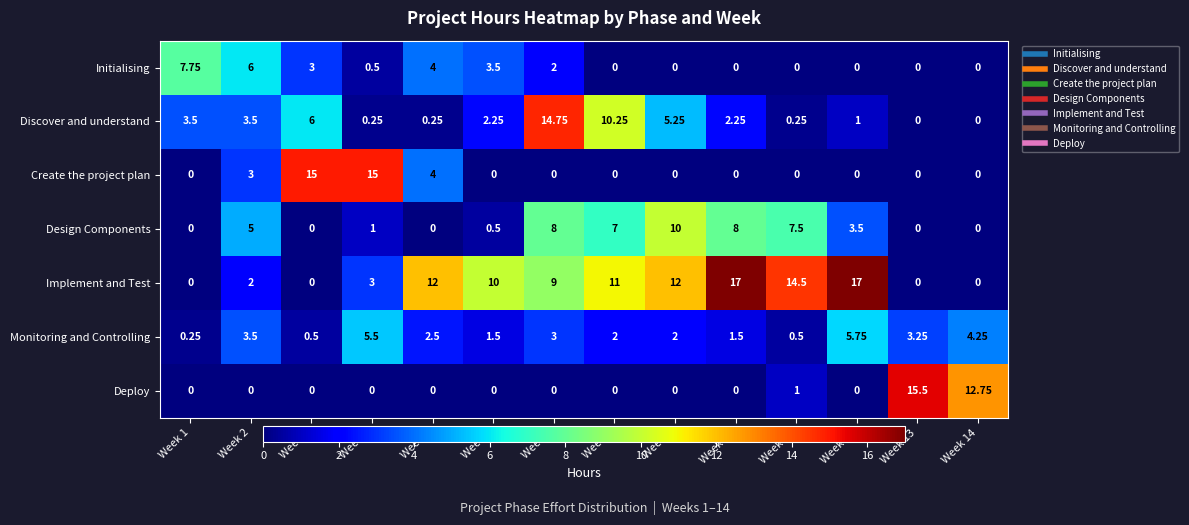

Which series has the largest range (max minus min)?

Implement and Test